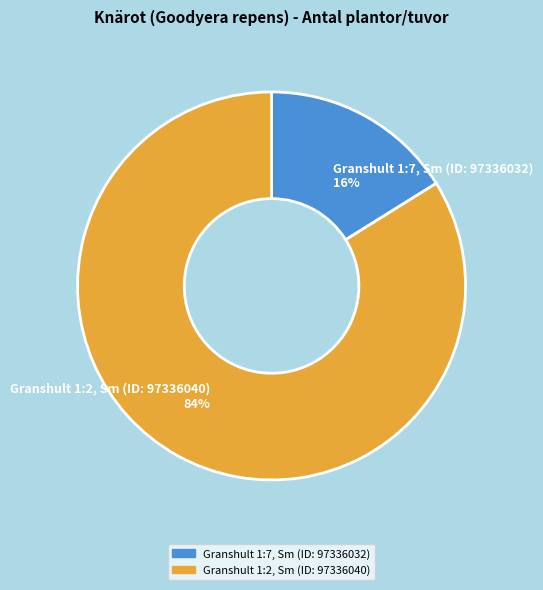

Do Granshult 1:2, Sm (ID: 97336040) 84% and Granshult 1:7, Sm (ID: 97336032) 16% together represent more than half of the pie?

Yes